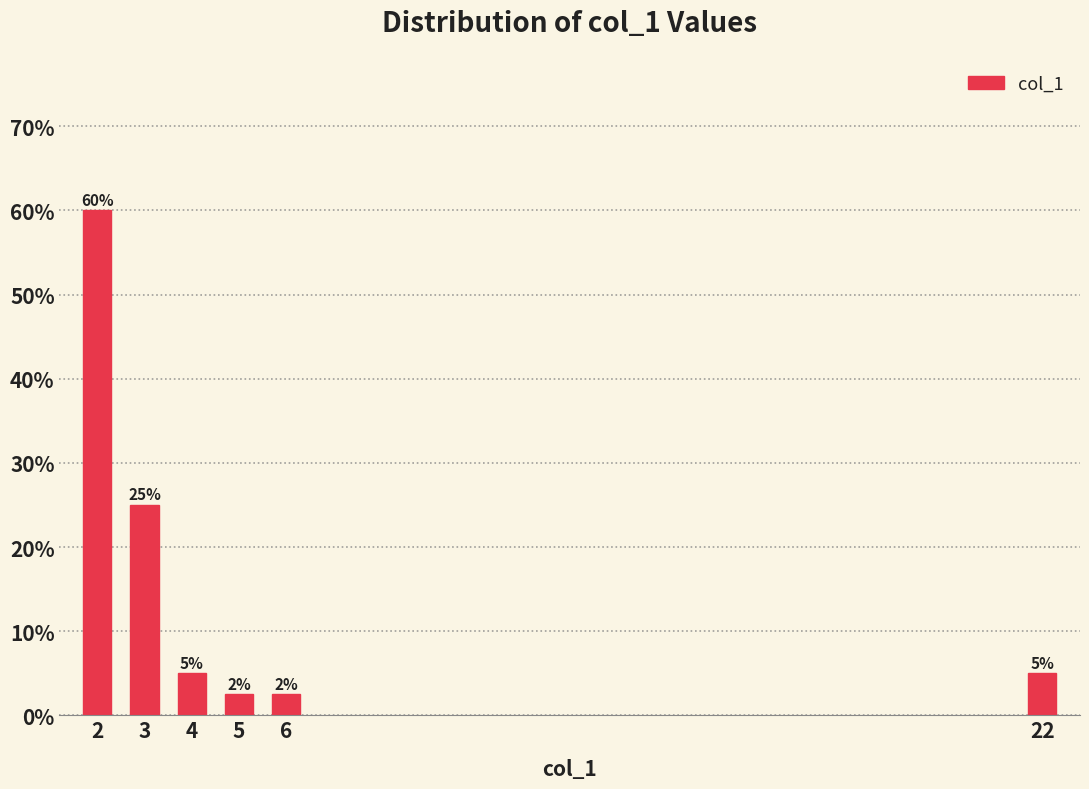

Where is the data nearest to the value 31?

3